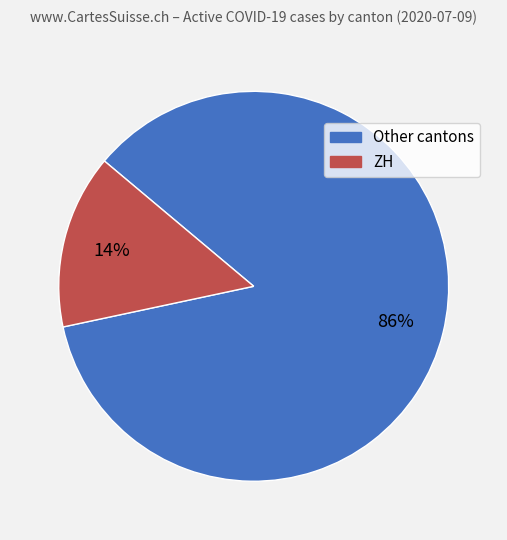

Is there any slice that represents more than half of the pie?

Yes